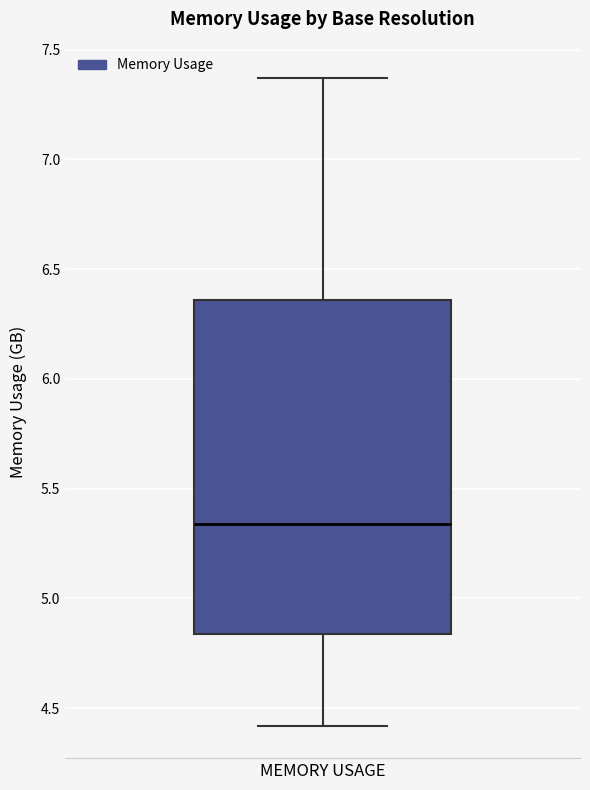

Where does the upper whisker of the box for MEMORY USAGE end on the y-axis? The values are not printed on the chart, so give them approximately, as read against the axis.

7.35